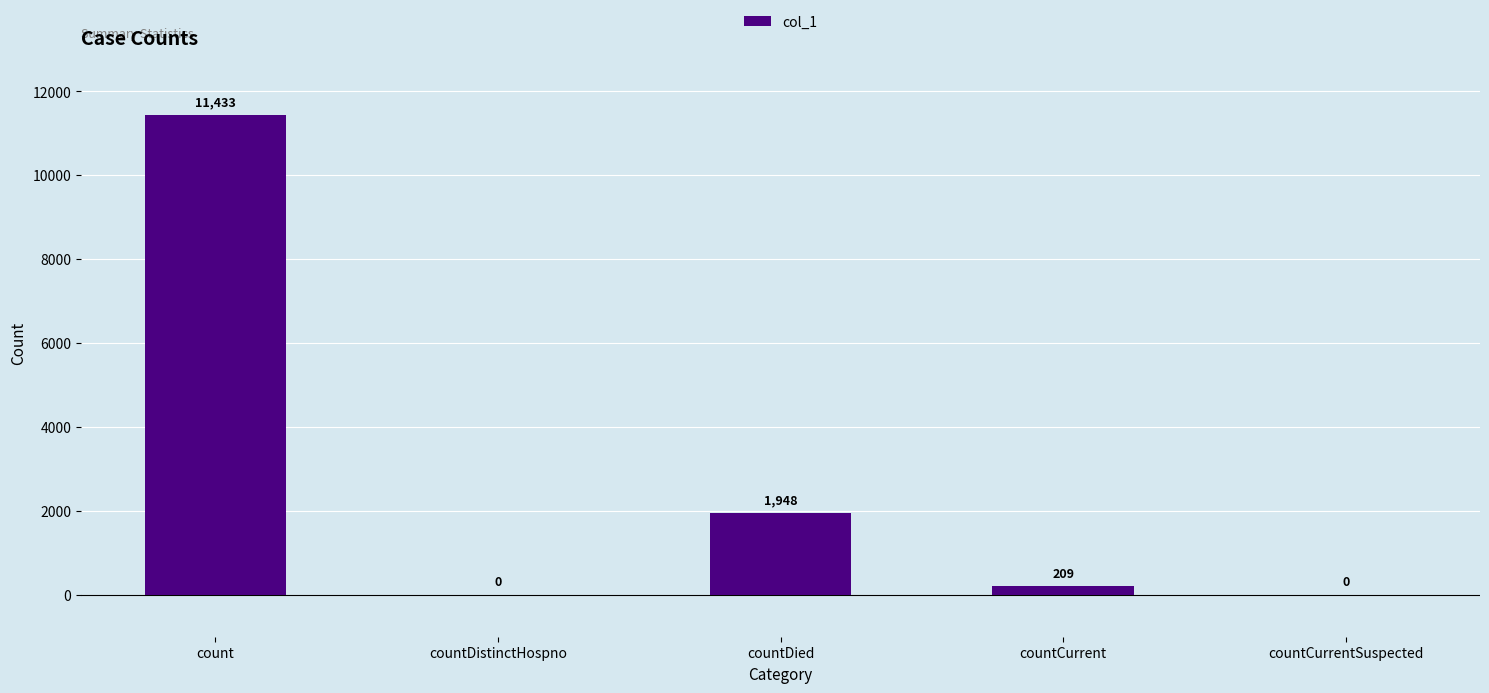

What is the change in value from countDied to countCurrentSuspected?

-1948